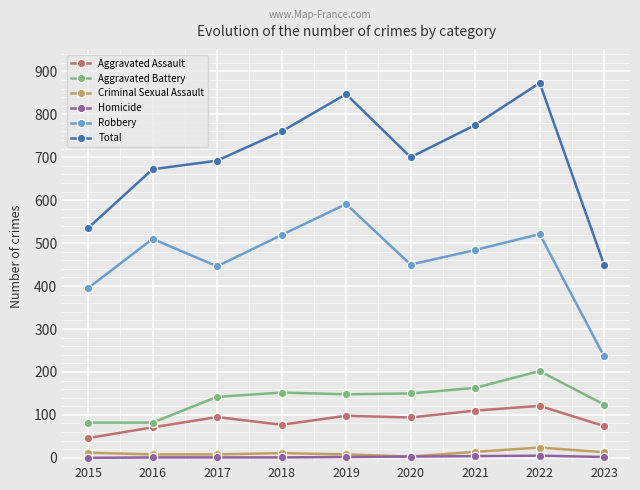

Is it true that Robbery equals 182 at 2018?

False